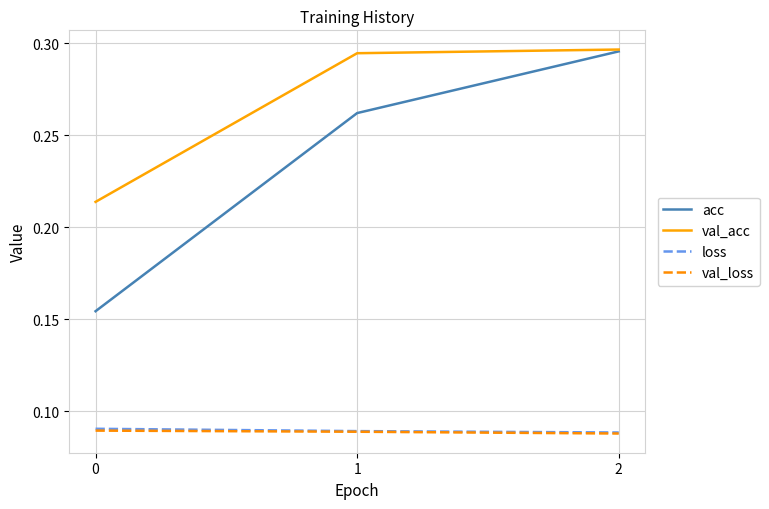

True or false: val_loss has a value of 0.0 at 0.

False